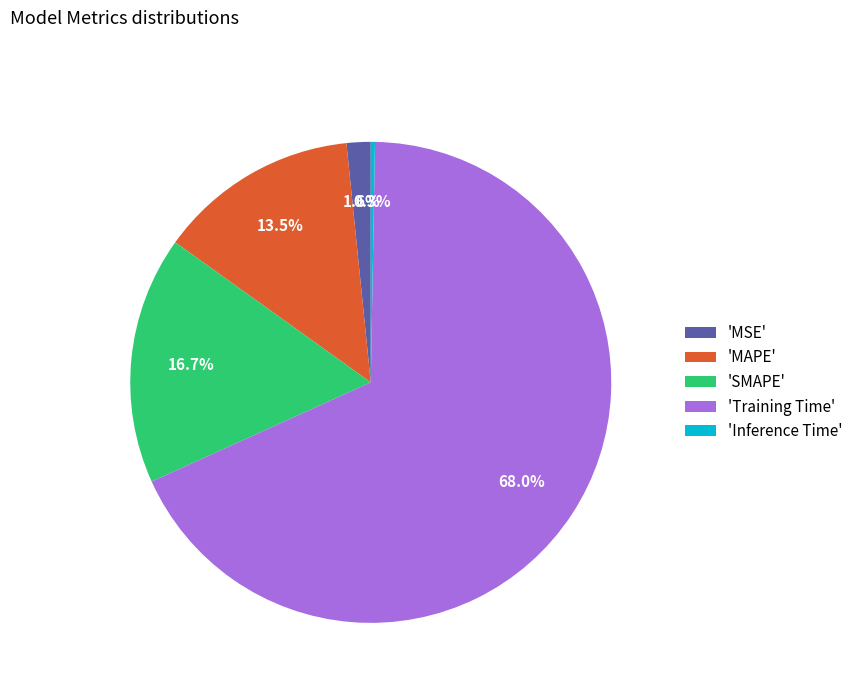

Which category has the smallest portion of the pie?

'Inference Time'